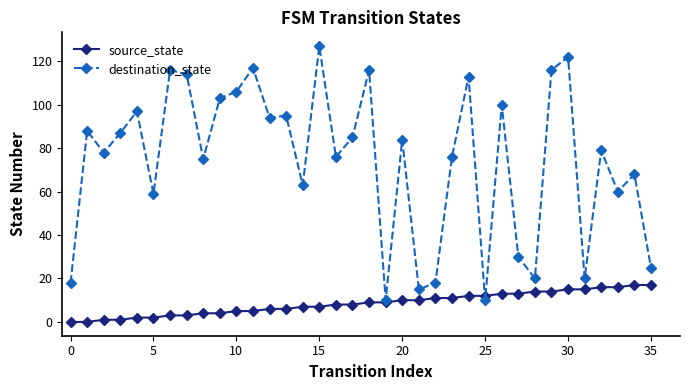

Which series has the largest total across all categories?

destination_state